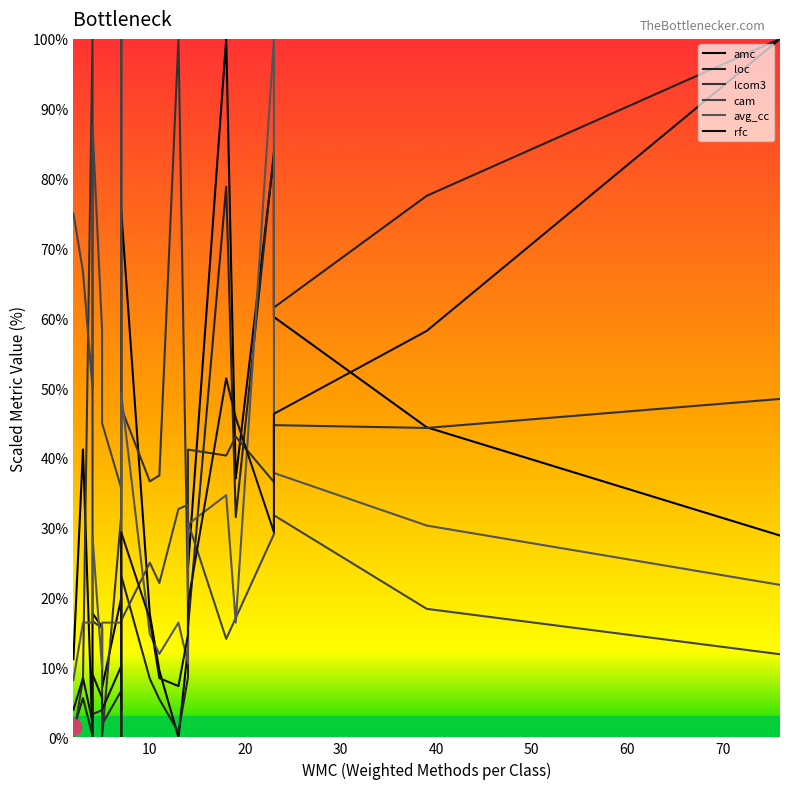

In amc, how many points are higher than both neighbors (excluding endpoints)?

6